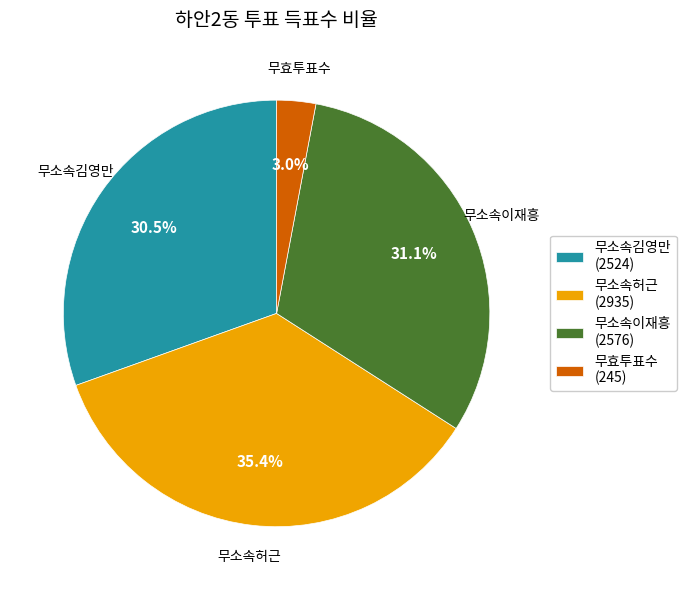

Count the number of slices in the pie.

4